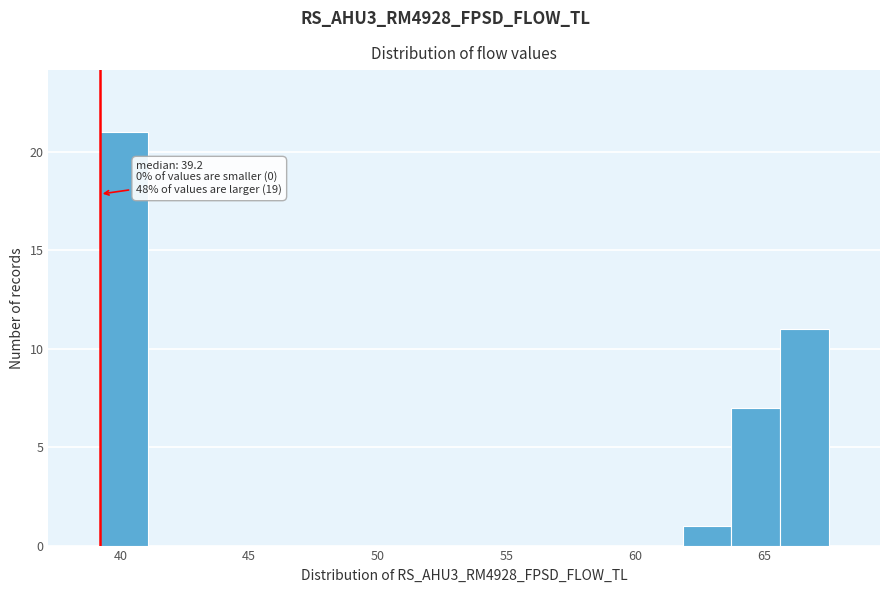

Around what value on the x-axis is the tallest bar? Give the approximate position of its centre, as read against the axis.

40.0